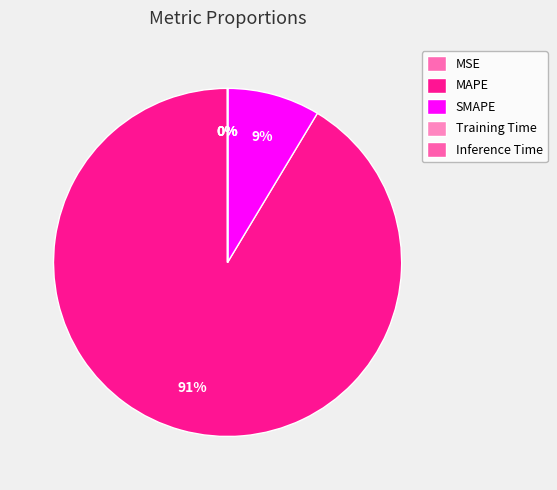

To the nearest percent, what percentage of the pie is SMAPE?

9%